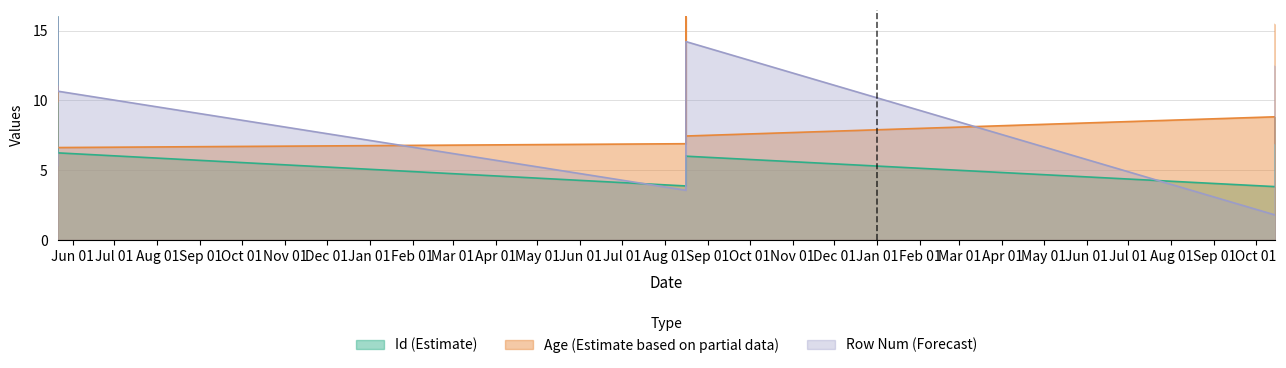

How many times do row_num and Id cross each other?

4